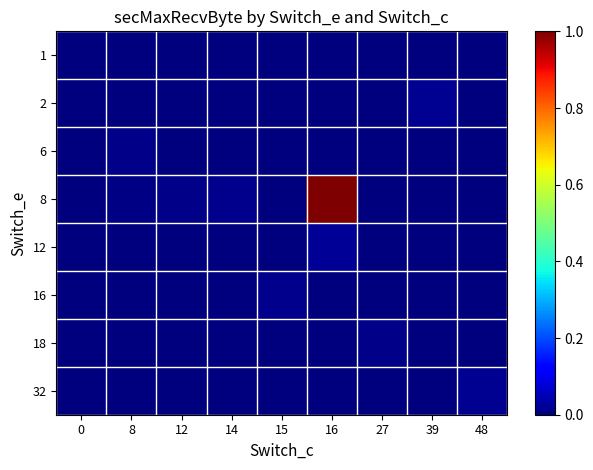

Reading left to right, transcribe all the data shown in this chart.

1: 0=0.0	8=0.0	12=0.0	14=0.0	15=0.0	16=0.0	27=0.0	39=0.0	48=0.0
2: 0=0.0	8=0.0	12=0.0	14=0.0	15=0.0	16=0.0	27=0.0	39=0.0	48=0.0
6: 0=0.0	8=0.0	12=0.0	14=0.0	15=0.0	16=0.0	27=0.0	39=0.0	48=0.0
8: 0=0.0	8=0.0	12=0.0	14=0.0	15=0.0	16=1.0	27=0.0	39=0.0	48=0.0
12: 0=0.0	8=0.0	12=0.0	14=0.0	15=0.0	16=0.0	27=0.0	39=0.0	48=0.0
16: 0=0.0	8=0.0	12=0.0	14=0.0	15=0.0	16=0.0	27=0.0	39=0.0	48=0.0
18: 0=0.0	8=0.0	12=0.0	14=0.0	15=0.0	16=0.0	27=0.0	39=0.0	48=0.0
32: 0=0.0	8=0.0	12=0.0	14=0.0	15=0.0	16=0.0	27=0.0	39=0.0	48=0.0